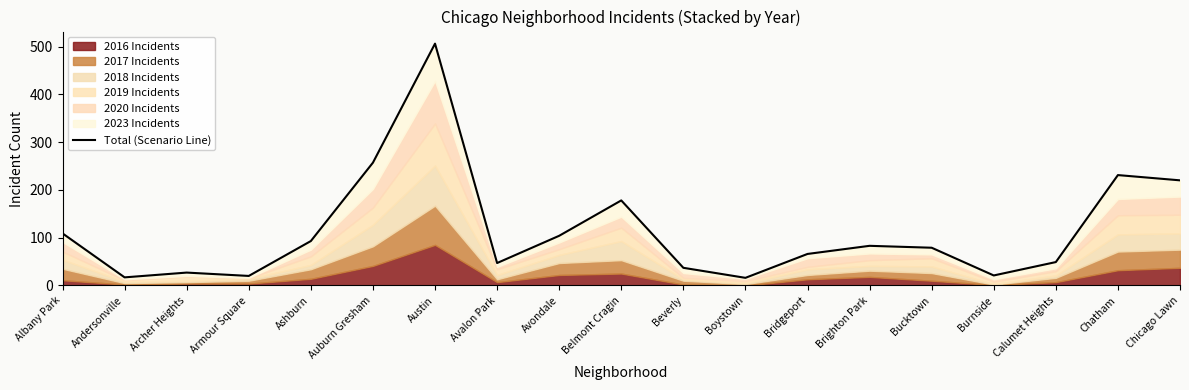

Where is the first local minimum?

Andersonville